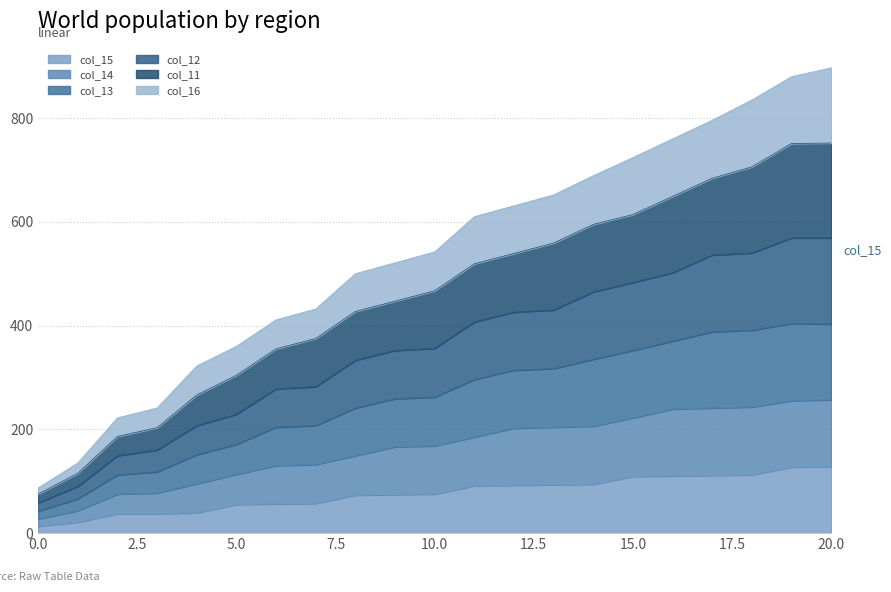

At 4, list the series in order from smallest to largest.

col_15, col_14, col_16, col_13, col_11, col_12